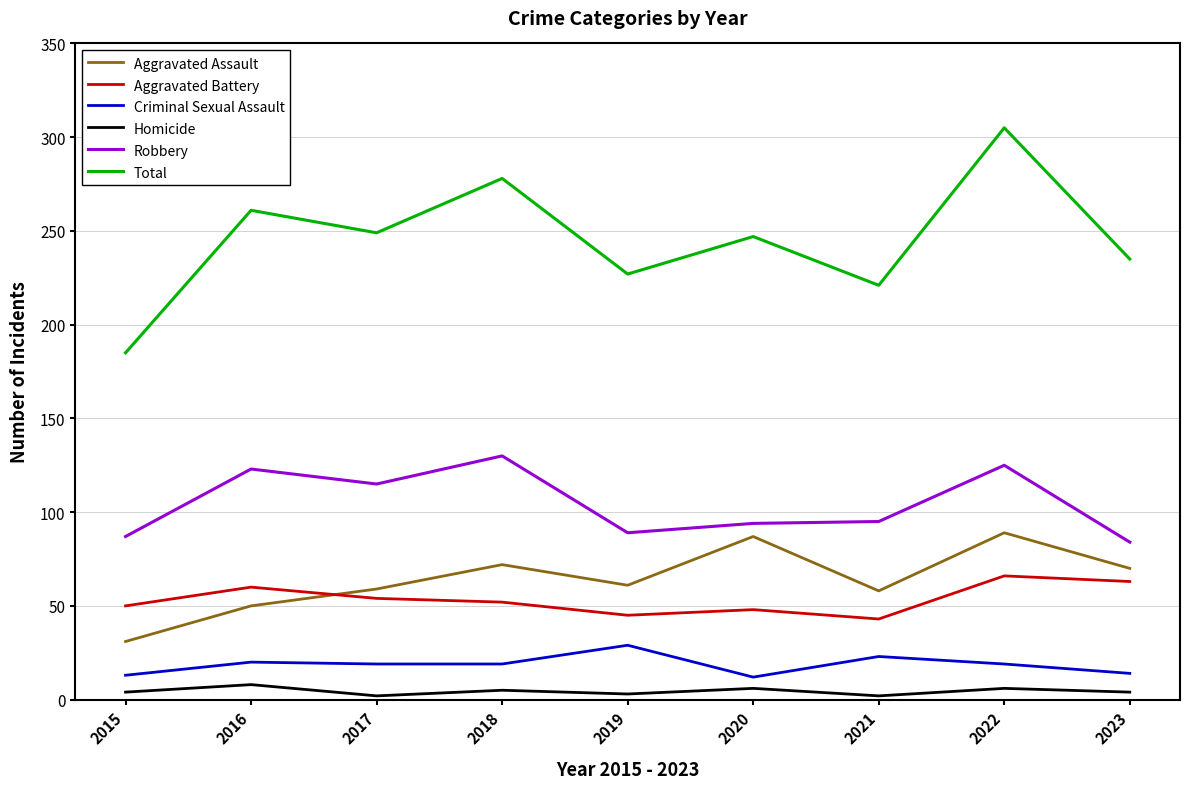

Which series has the largest total across all categories?

Total